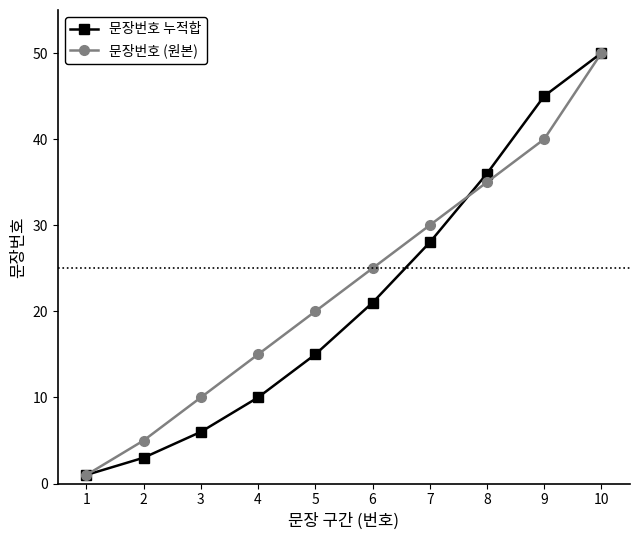

Between 3 and 7, which series saw the biggest shift?

문장번호 누적합